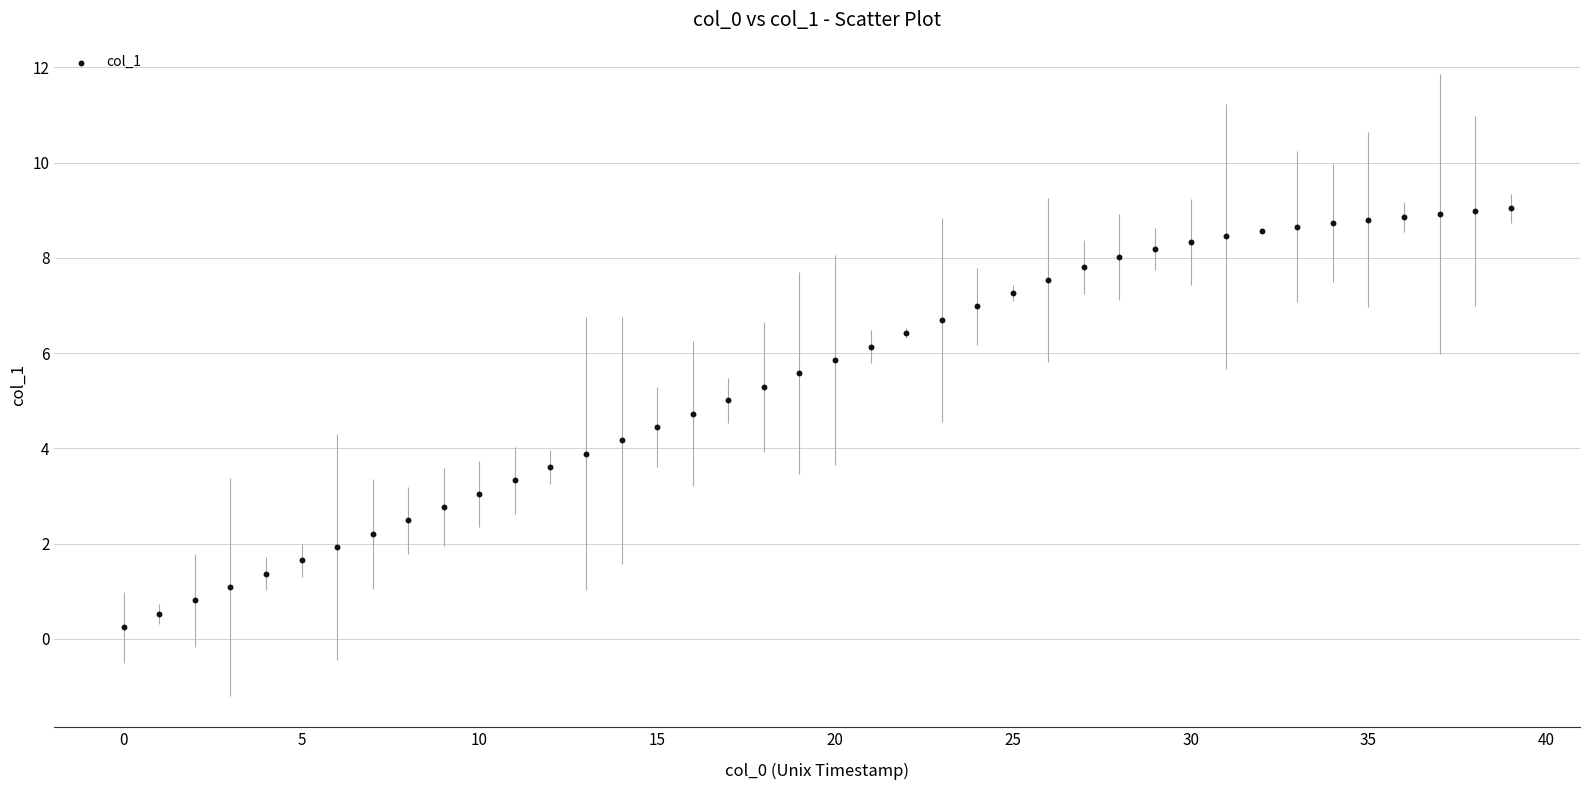

What is the range of Y values (max minus min)?

8.8